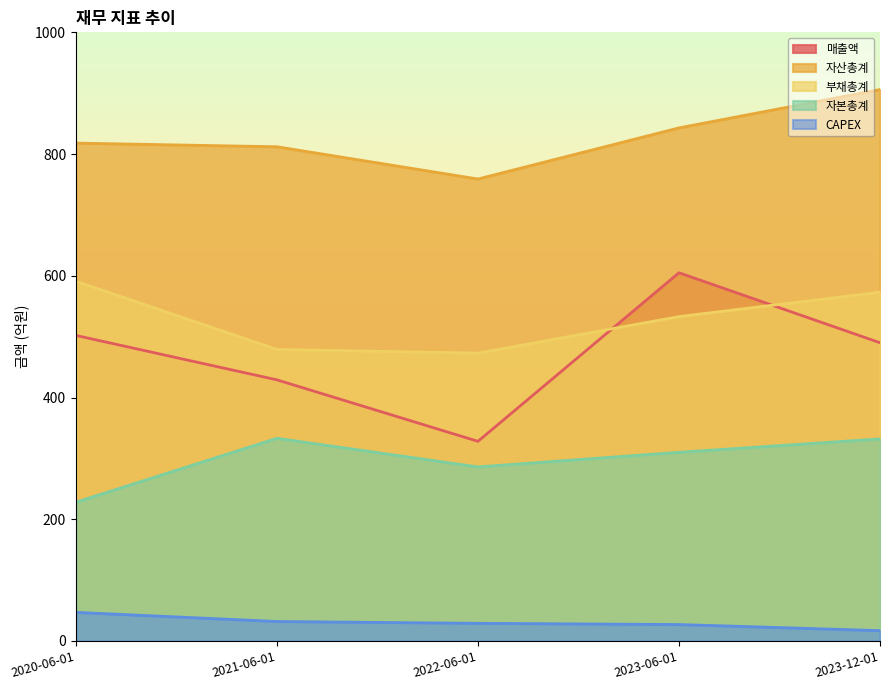

The 자산총계 series shows 818 at 2020-06-01. True or false?

True